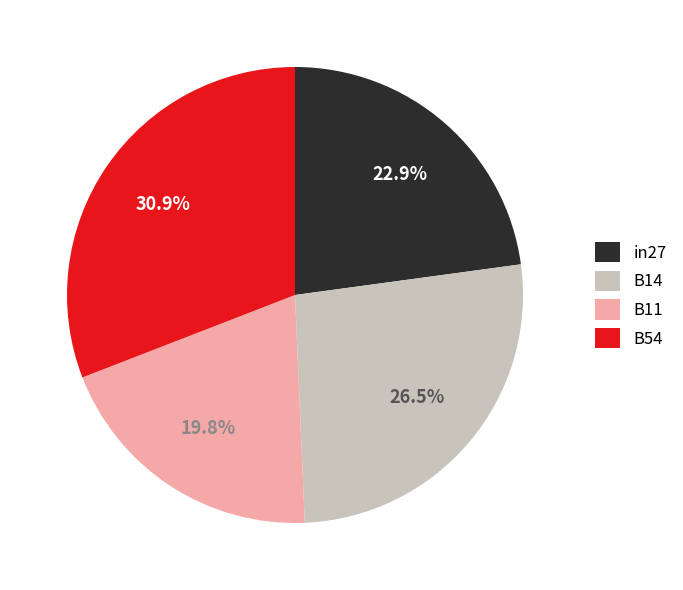

Is it true that B14 is 22% of the pie?

False